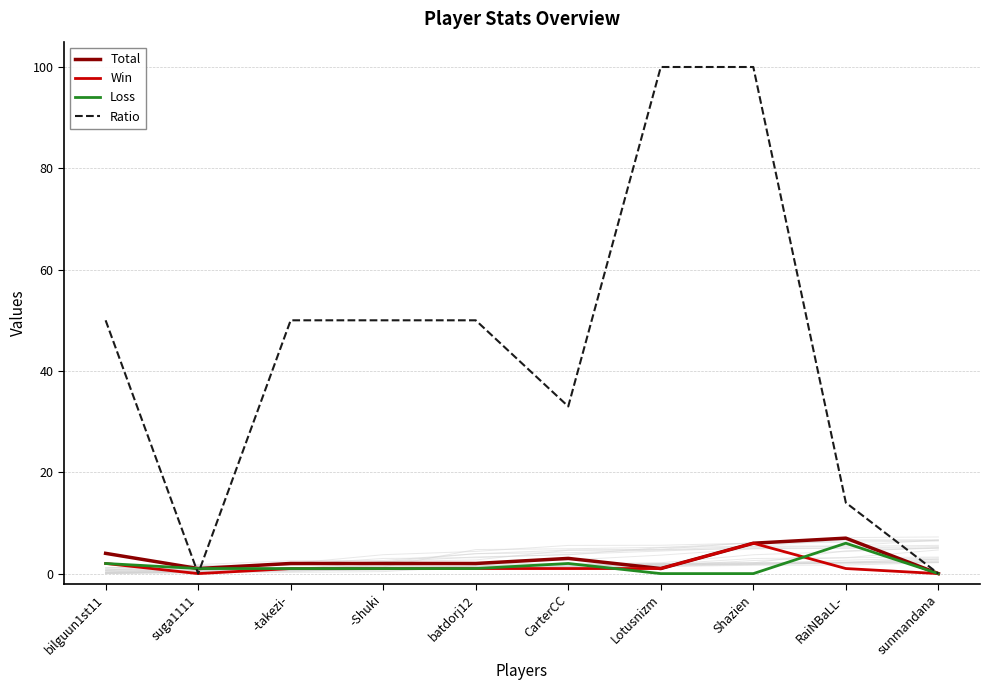

Reading right to left, what are all the values shown in this chart?

Total: 0	7	6	1	3	2	2	2	1	4
Win: 0	1	6	1	1	1	1	1	0	2
Loss: 0	6	0	0	2	1	1	1	1	2
Ratio: 0	14	100	100	33	50	50	50	0	50